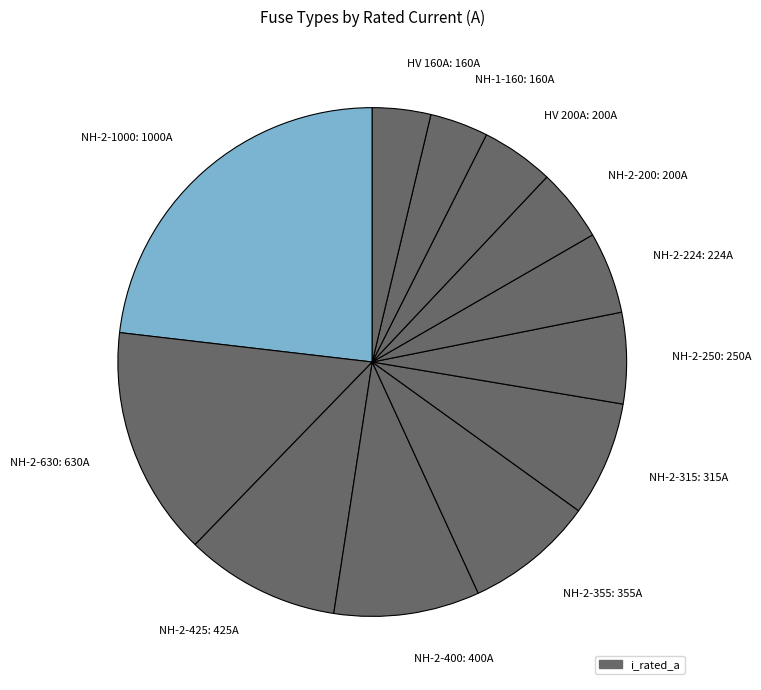

Between NH-2-1000: 1000A and NH-2-315: 315A, which is larger?

NH-2-1000: 1000A